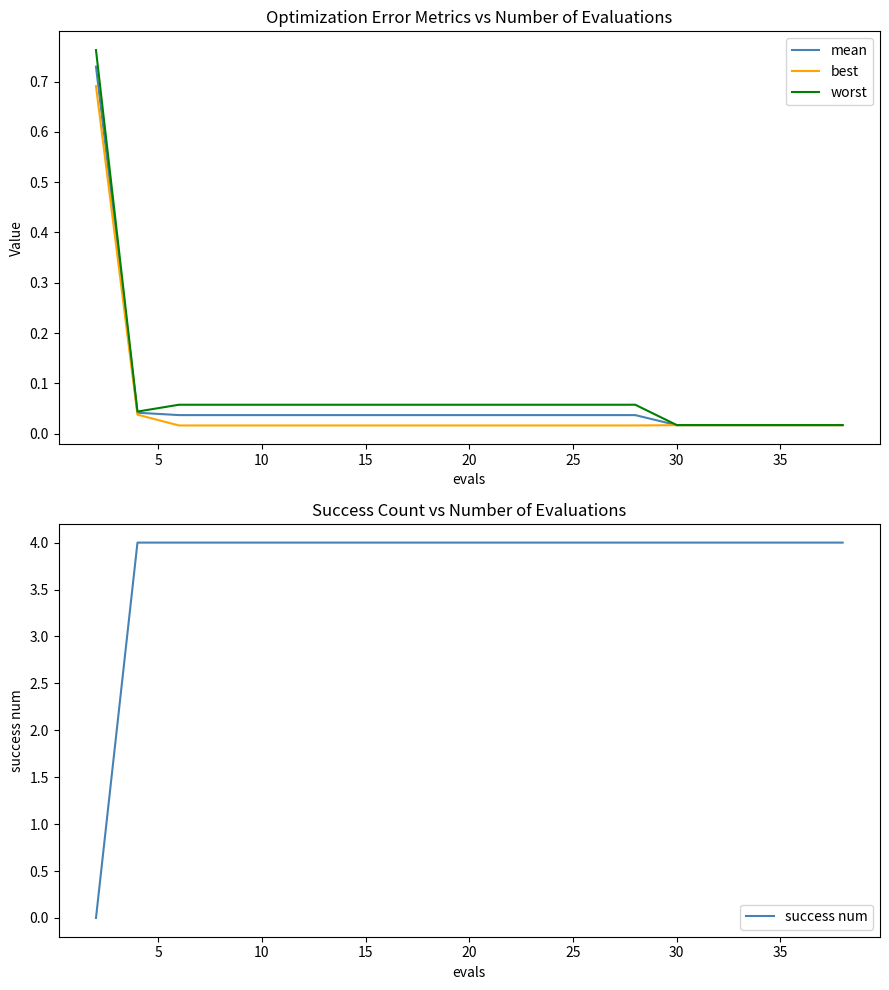

True or false: best and mean intersect in this chart.

False